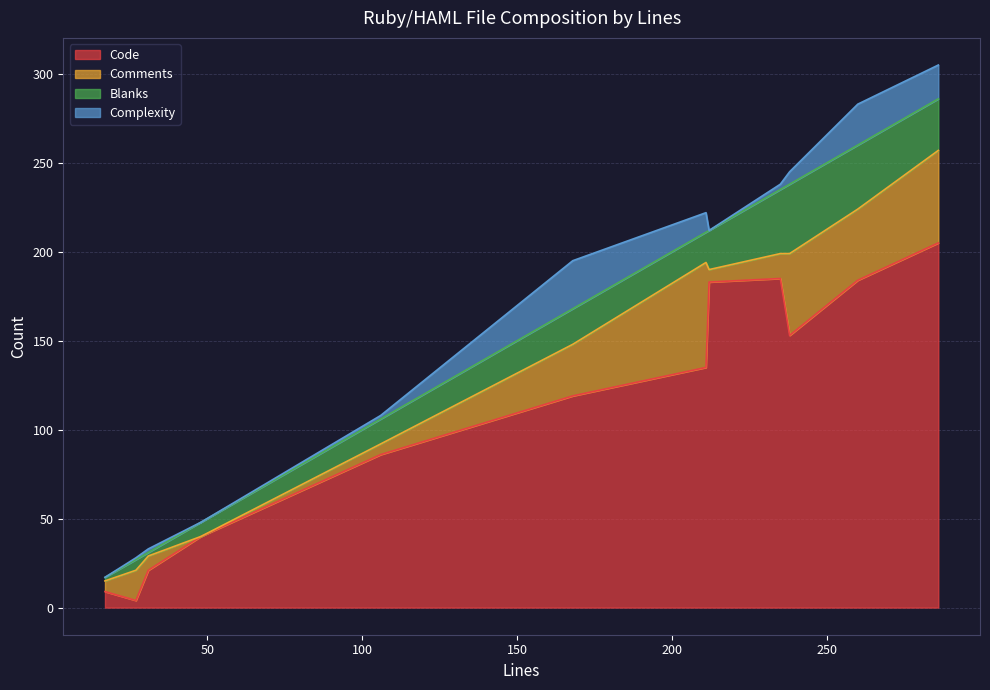

List the labels in order of Comments value, largest first.

211, 286, 238, 260, 168, 27, 235, 31, 212, 17, 106, 48